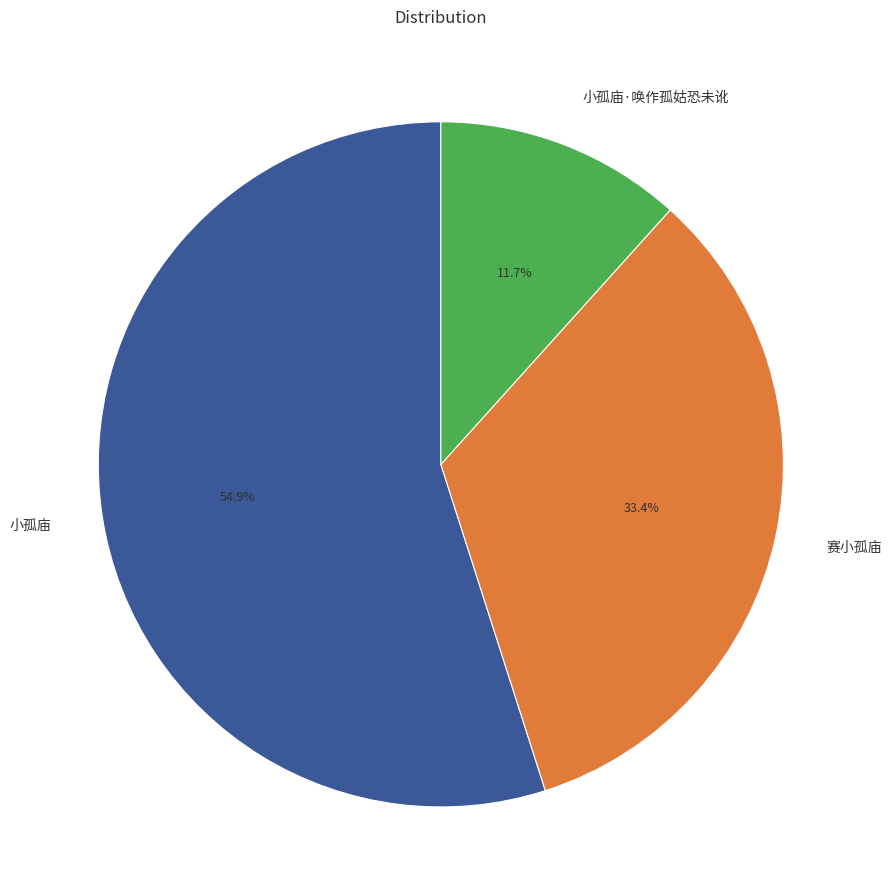

What is the ratio of the value at 赛小孤庙 to the value at 小孤庙?

0.6